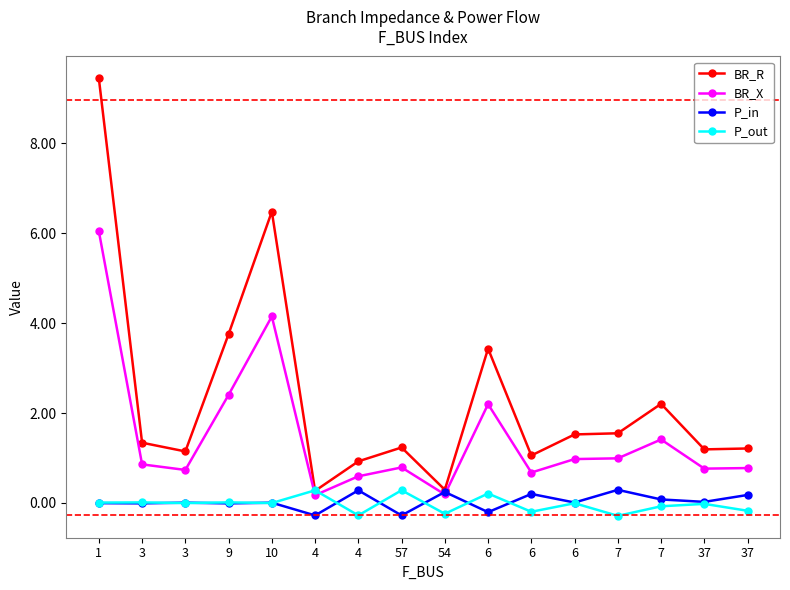

Which series has the widest spread of values?

BR_R